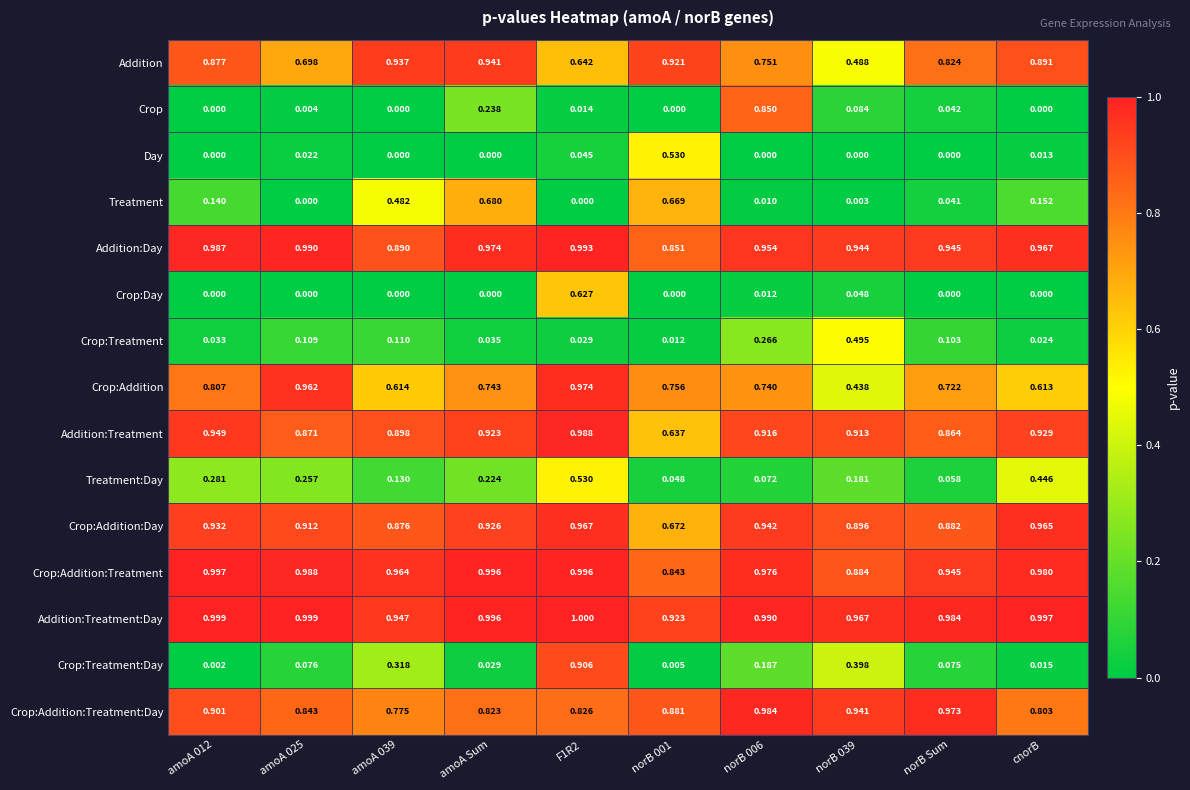

Is the value of Crop:Addition:Treatment:Day at amoA 039 greater than the value of Treatment at norB 001?

Yes